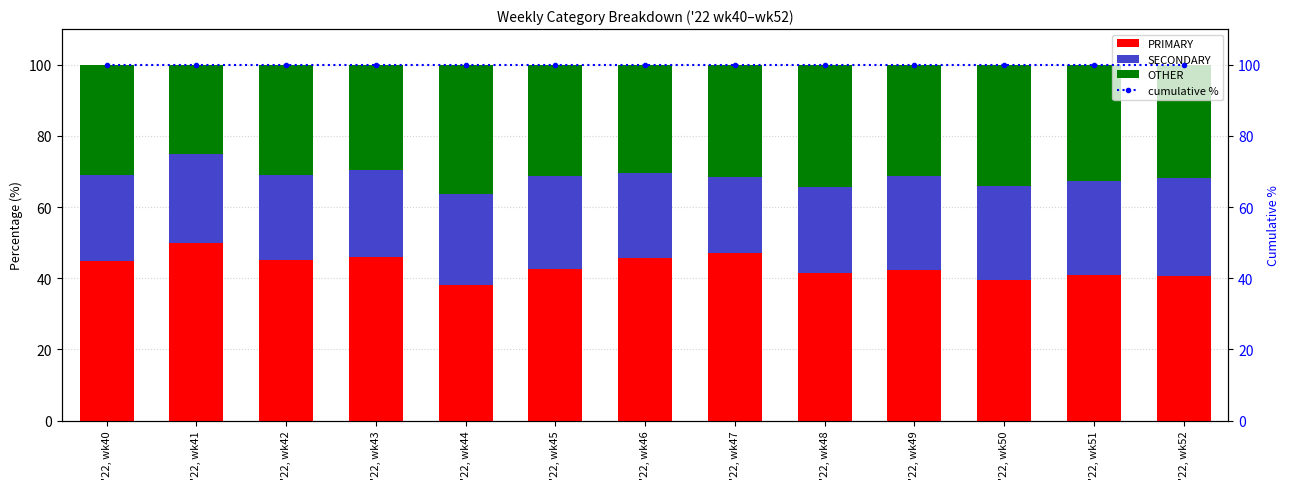

How many series are shown in this chart?

4